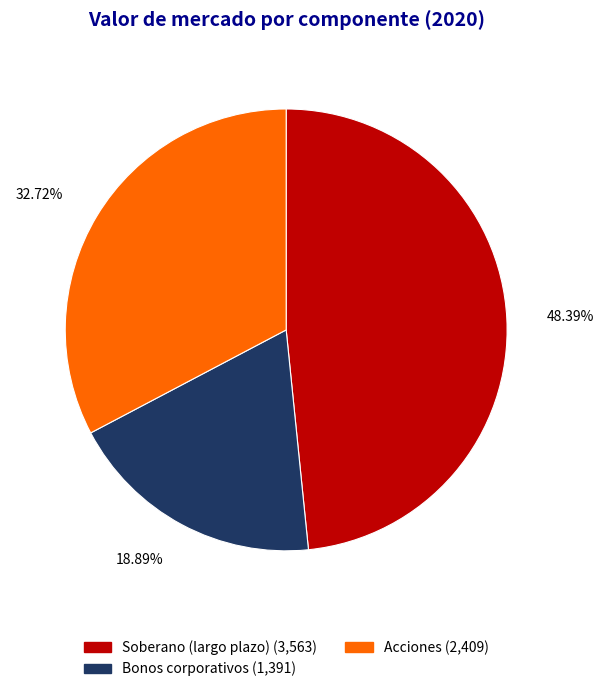

Is there a majority slice in this chart?

No